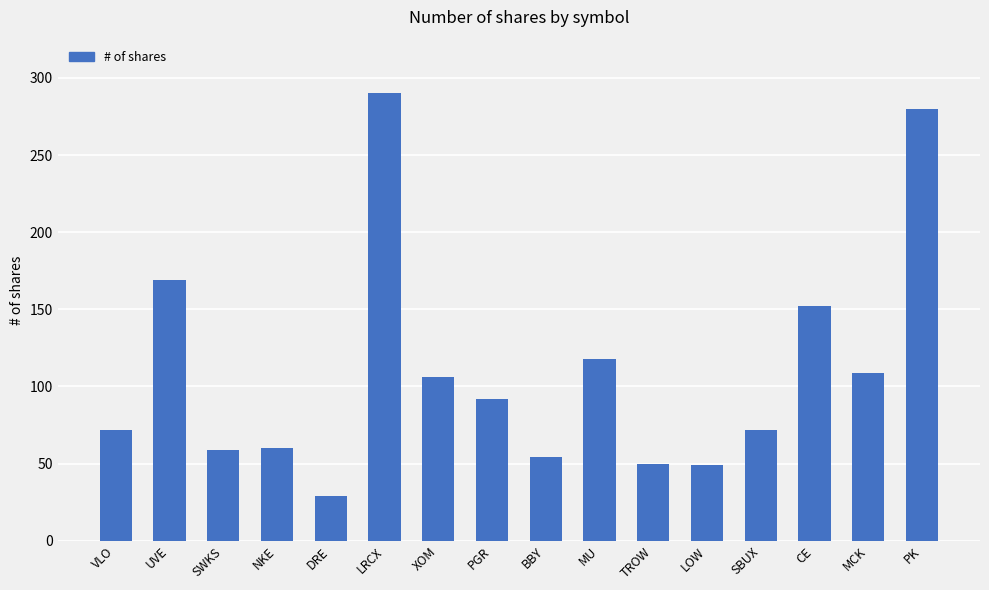

How many series are shown in this chart?

1